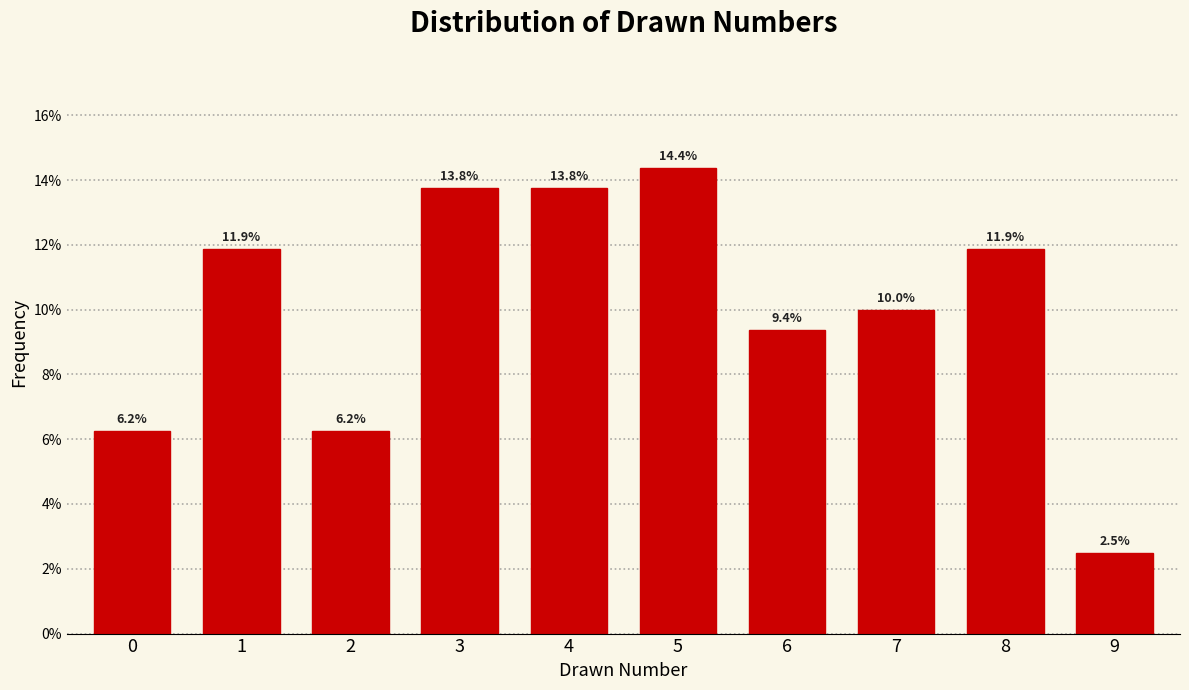

Which label corresponds to the largest value in the chart?

5